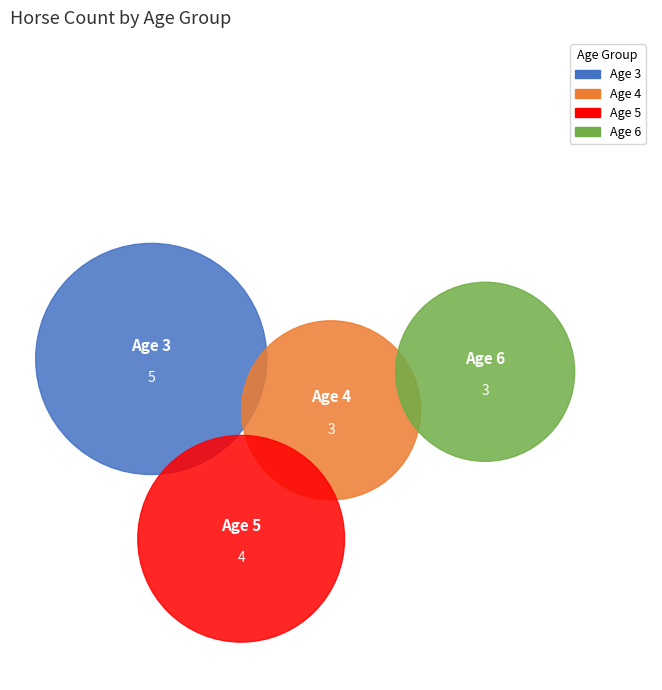

Which has a higher value, Age 6 or Age 4?

Age 6